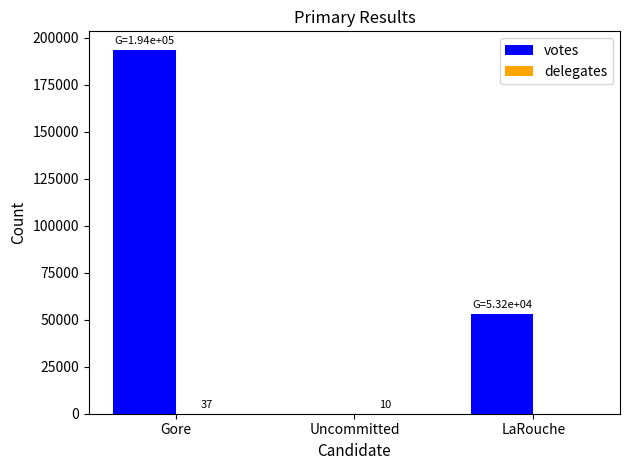

What is the greatest value displayed?

193750